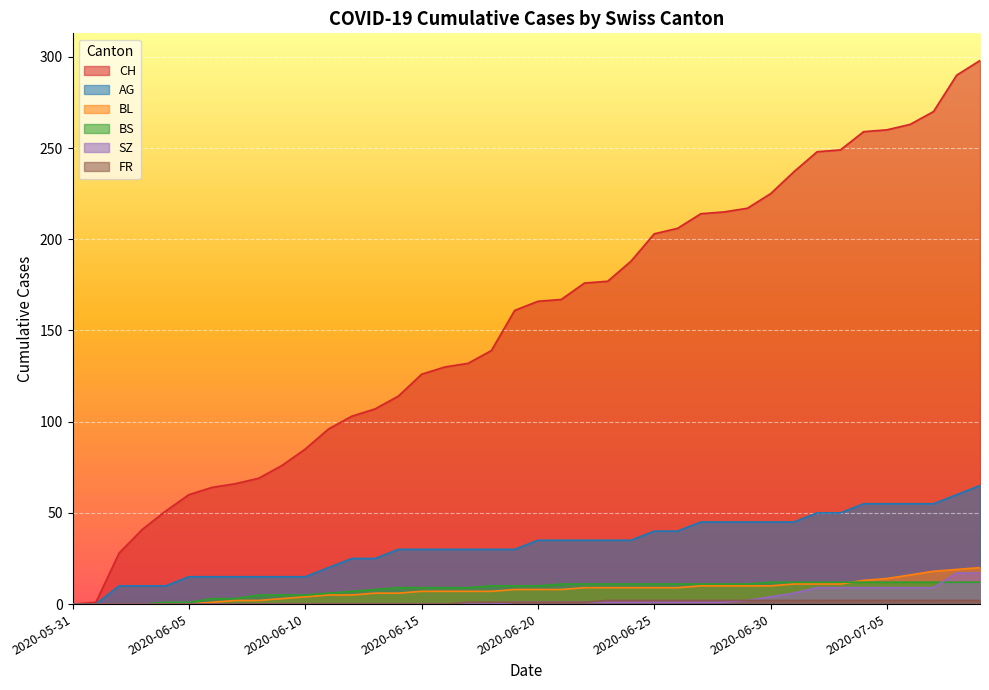

How many values in the AG series are below 35?

20